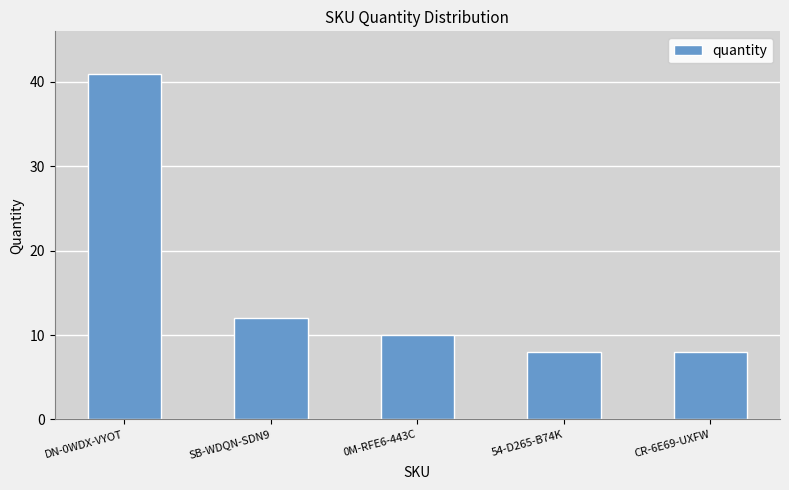

Which has a higher value, CR-6E69-UXFW or 0M-RFE6-443C?

0M-RFE6-443C